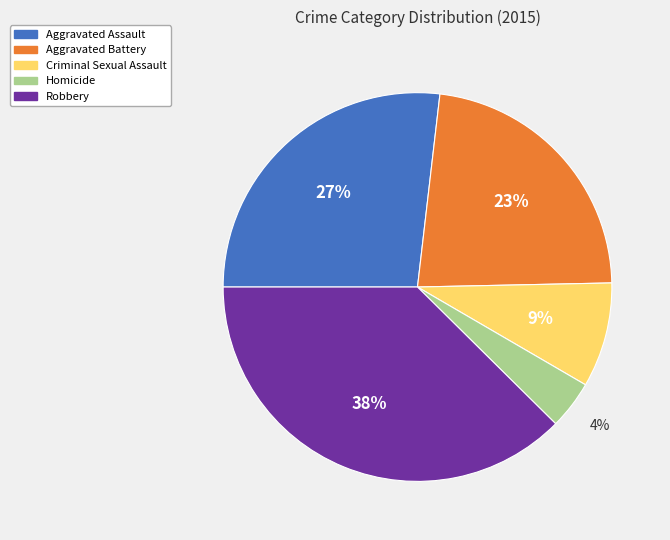

Do Homicide and Criminal Sexual Assault together represent more than half of the pie?

No